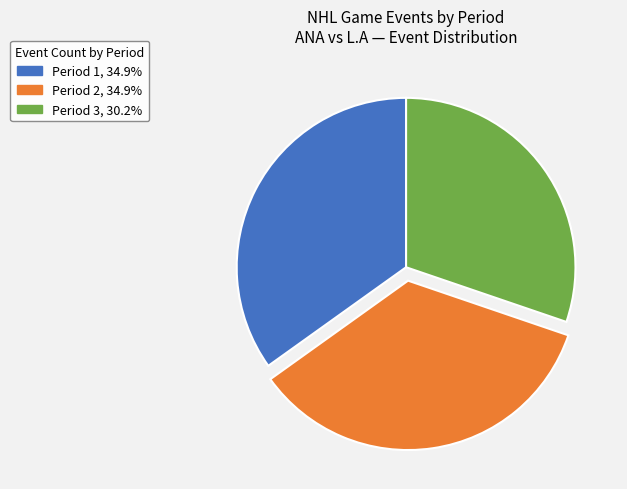

Does Period 1 represent more than half of the total?

No